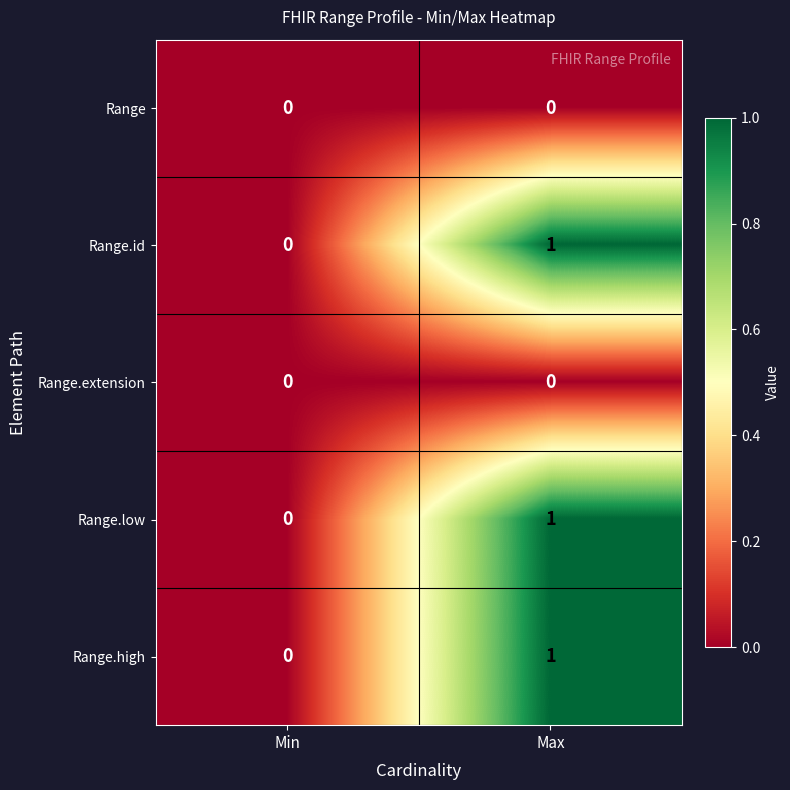

Is the value of Range.high at Max greater than the value of Range at Min?

Yes